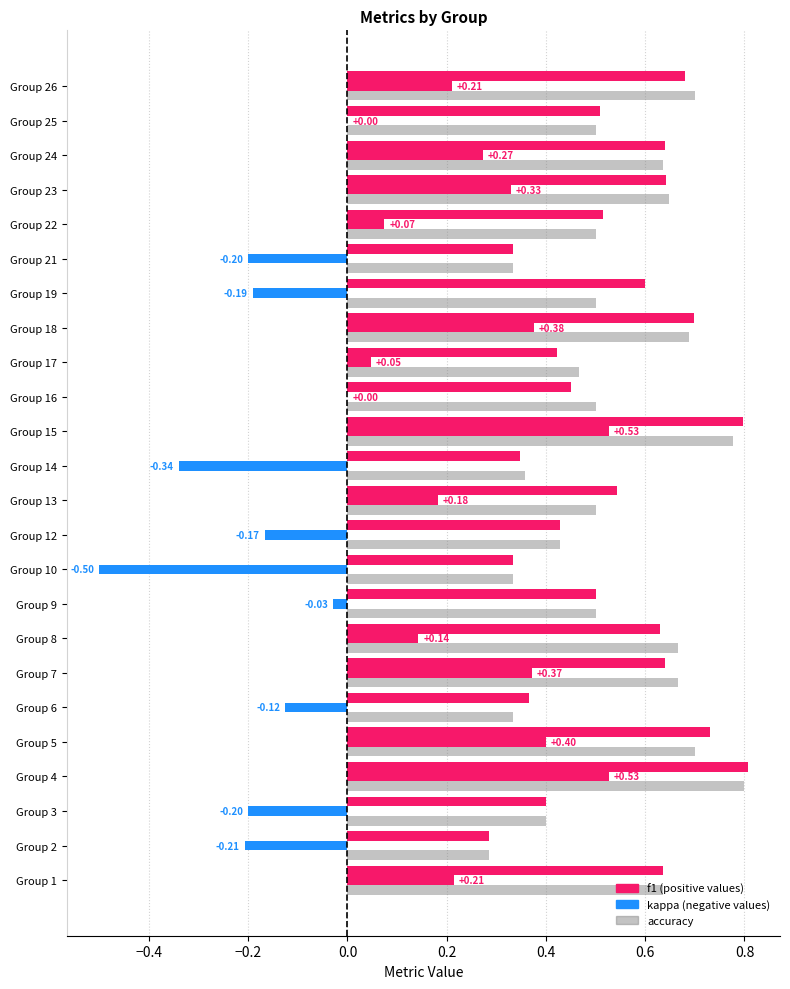

What is the lowest value of the accuracy series?

0.3